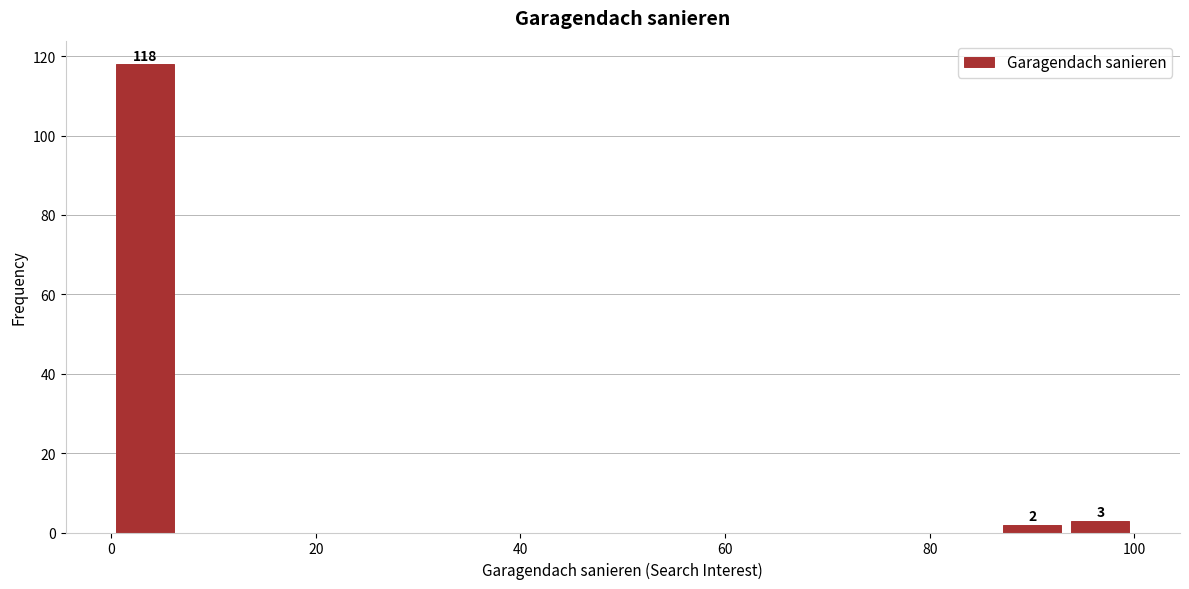

Around what value on the x-axis is the tallest bar? Give the approximate position of its centre, as read against the axis.

4